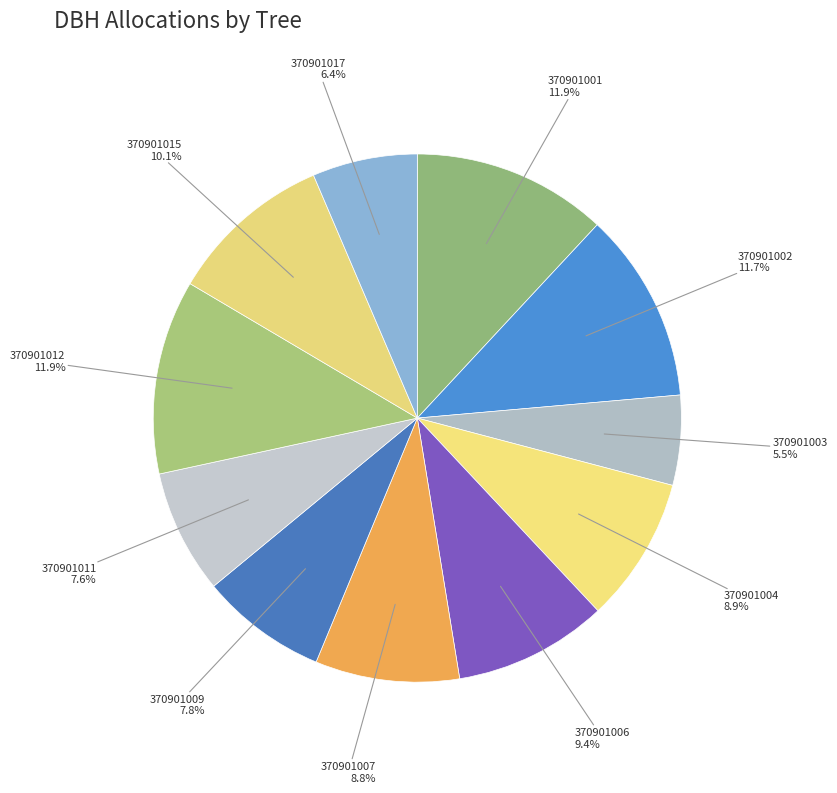

Count the number of slices in the pie.

11